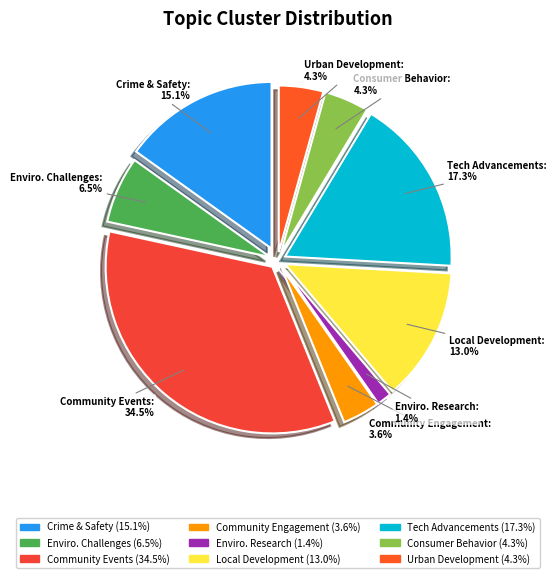

Which category has the biggest portion of the pie?

Community Events and Activities